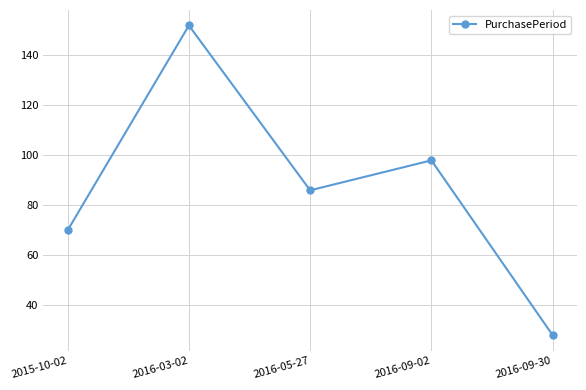

Reading left to right, extract all data points from this chart.

70	152	86	98	28